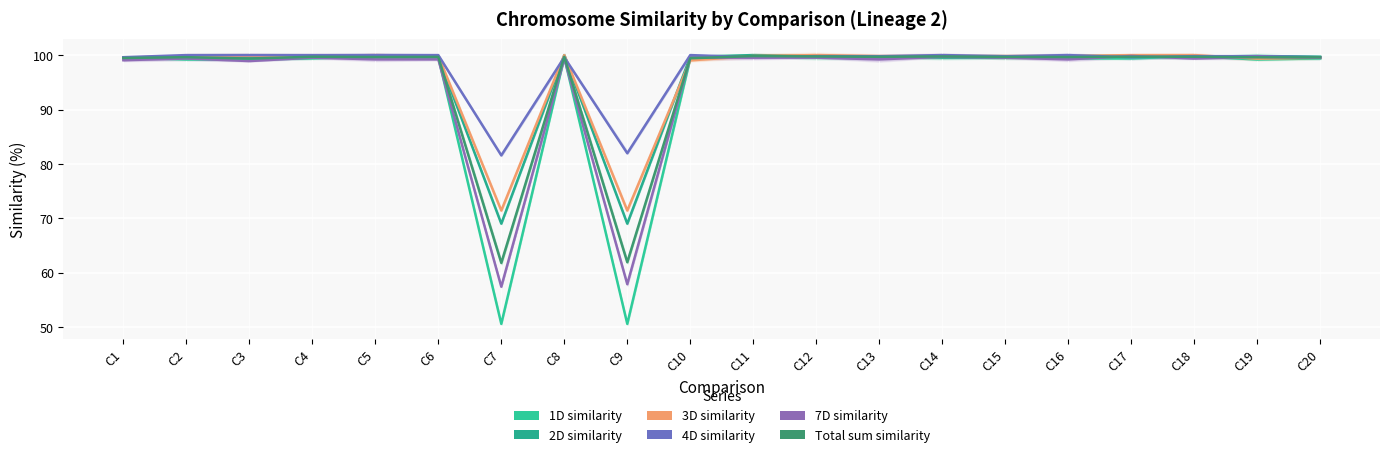

At how many categories does at least one series exceed 78?

20